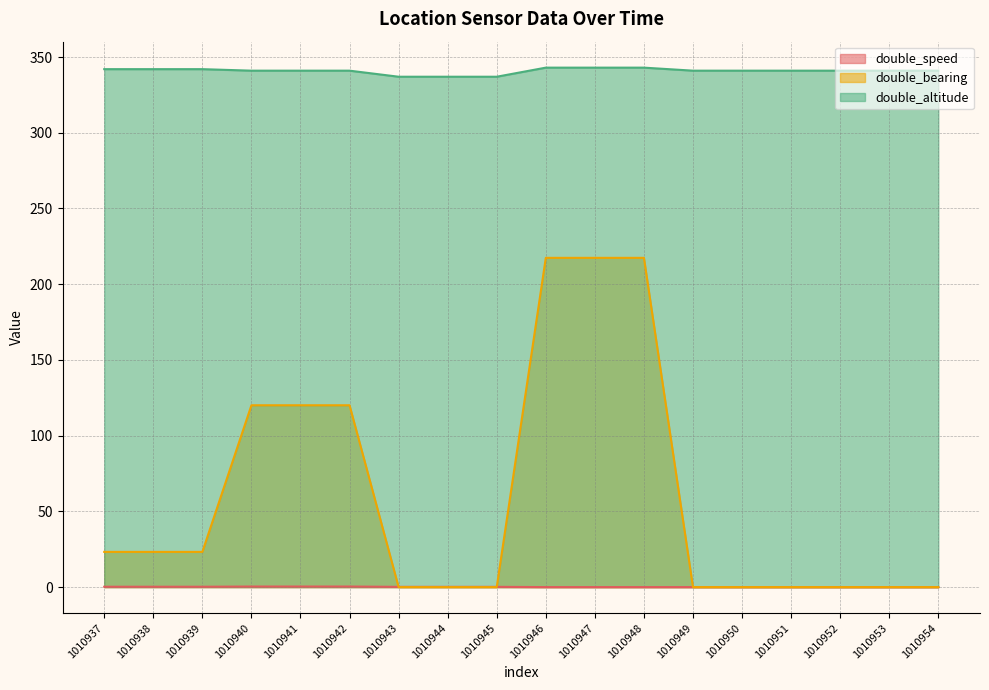

Rank the series by their average value, from lowest to highest.

double_speed, double_bearing, double_altitude